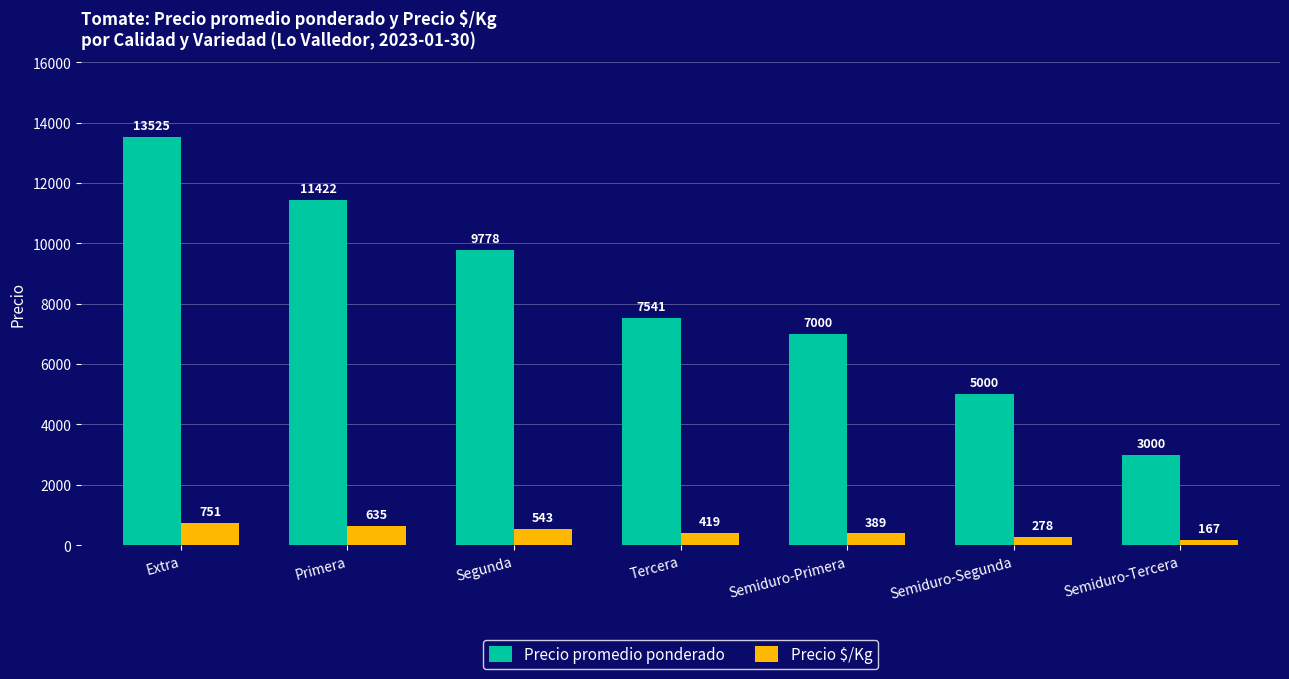

Which series has the largest range (max minus min)?

Precio promedio ponderado